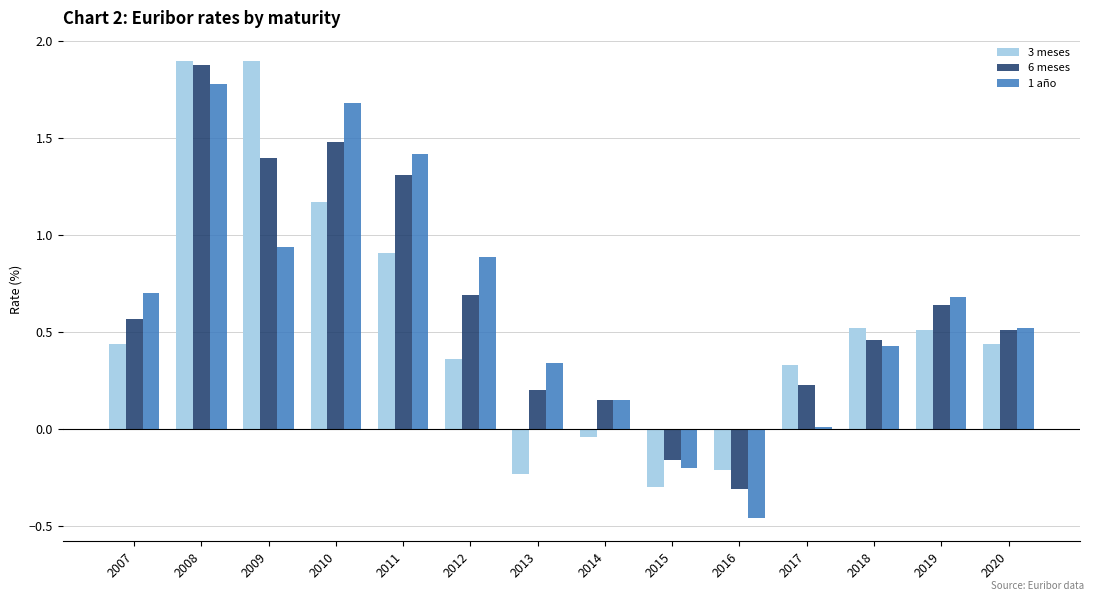

Which series changed the most between 2010 and 2020?

1 año